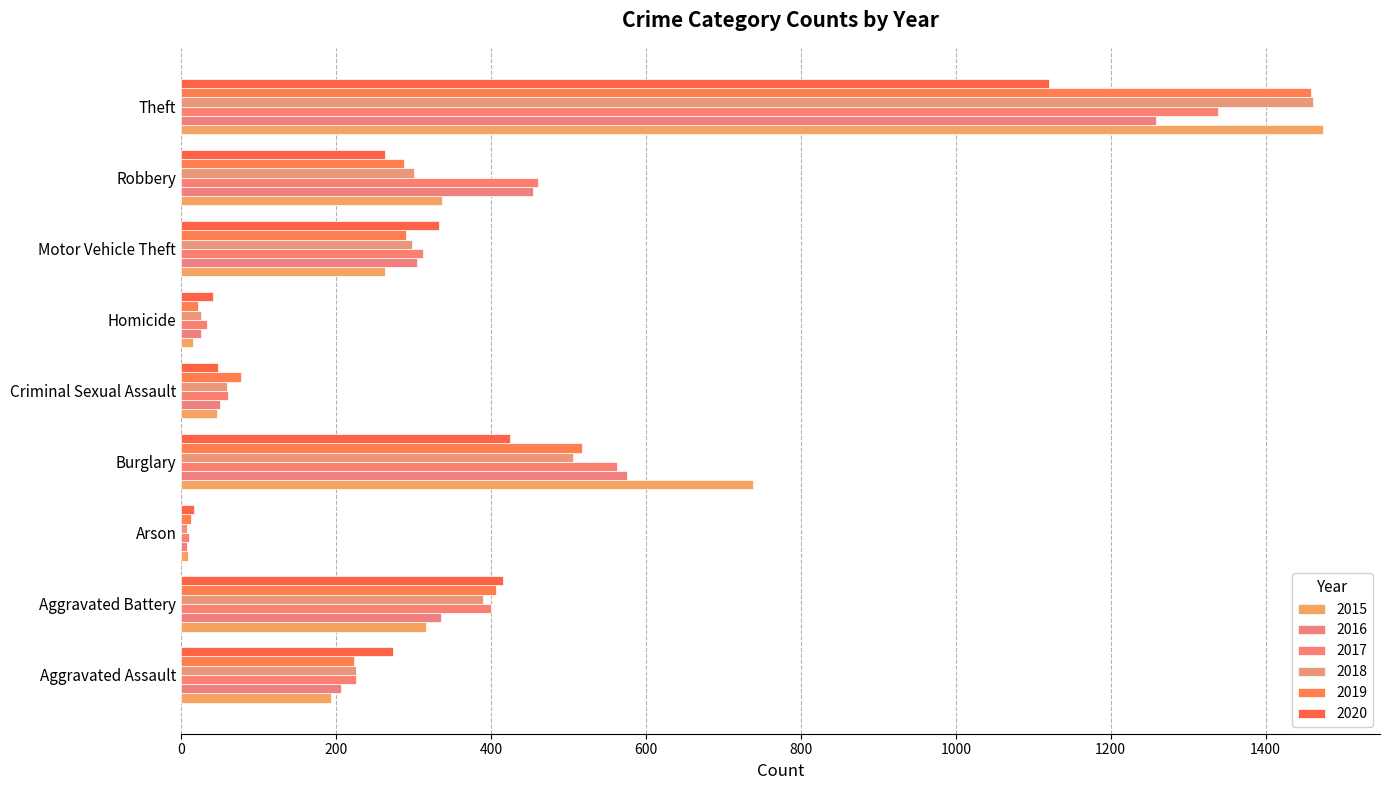

What position from the right is Arson?

7